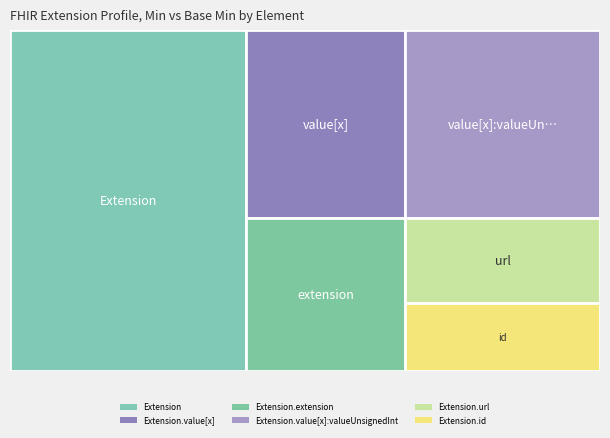

Reading left to right, transcribe all the data shown in this chart.

Extension: 0	0
Extension.id: 0	0
Extension.extension: 0	0
Extension.url: 1	1
Extension.value[x]: 0	0
Extension.value[x]:valueUnsignedInt: 0	0